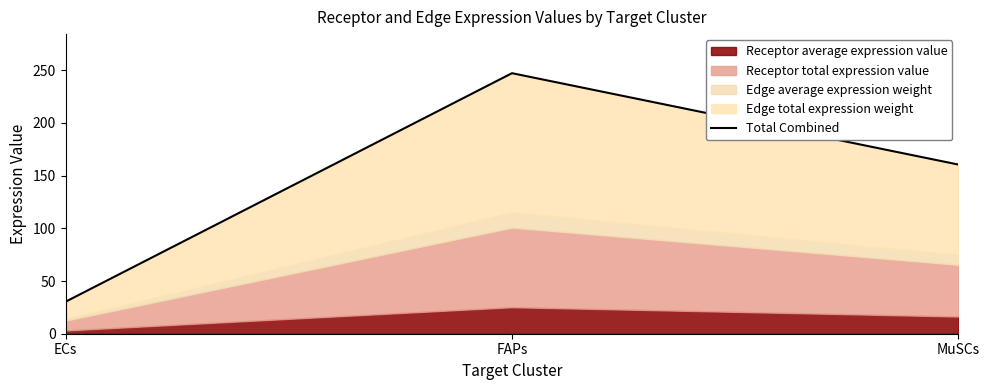

What is the difference between the maximum and second lowest values?

86.7